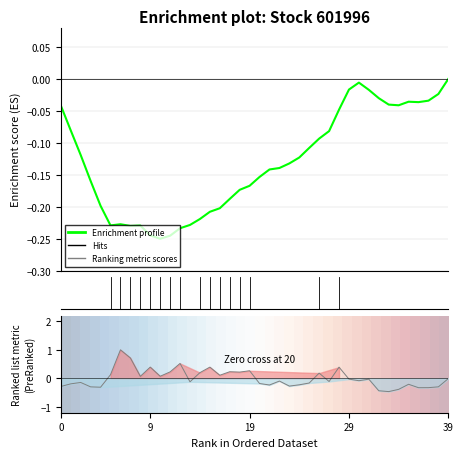

How many interior local peaks does the Ranking metric scores series have?

12